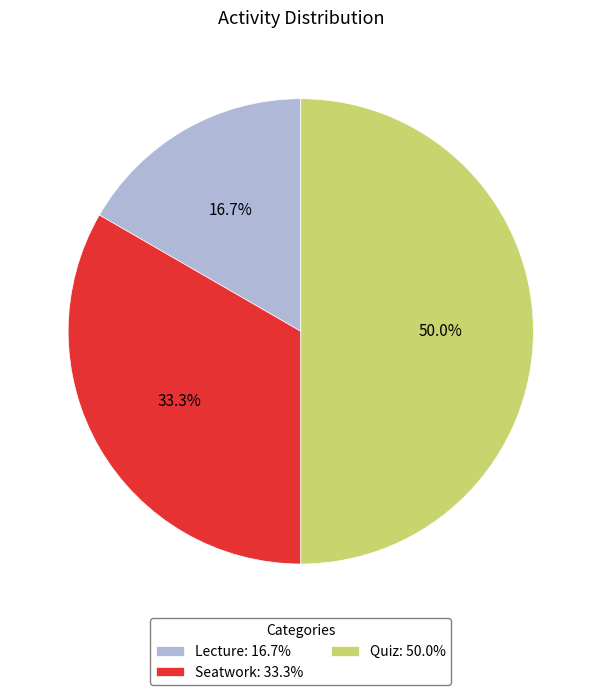

Approximately how many times larger is the value at Seatwork: 33.3% compared to Lecture: 16.7%?

2.0